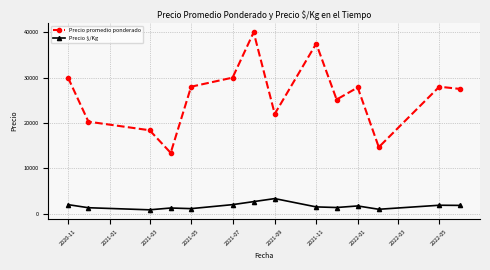

True or false: Precio $/Kg has more than 0 points higher than both neighbors.

True